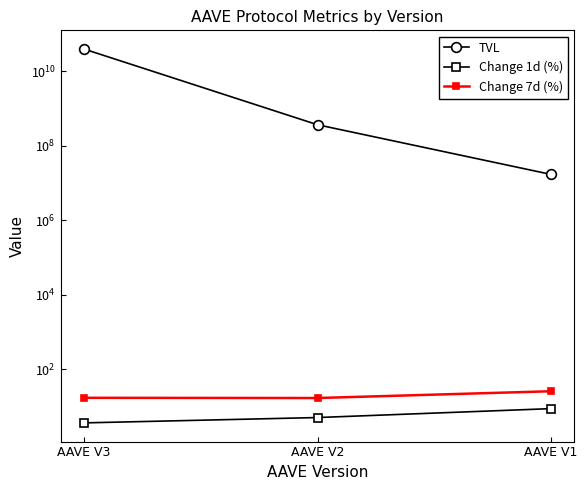

Reading left to right, what are all the values shown in this chart?

TVL: AAVE V3=39623525157.7	AAVE V2=366055955.9	AAVE V1=16945097.4
Change 1d (%): AAVE V3=3.6	AAVE V2=5.0	AAVE V1=8.7
Change 7d (%): AAVE V3=16.9	AAVE V2=16.7	AAVE V1=25.4